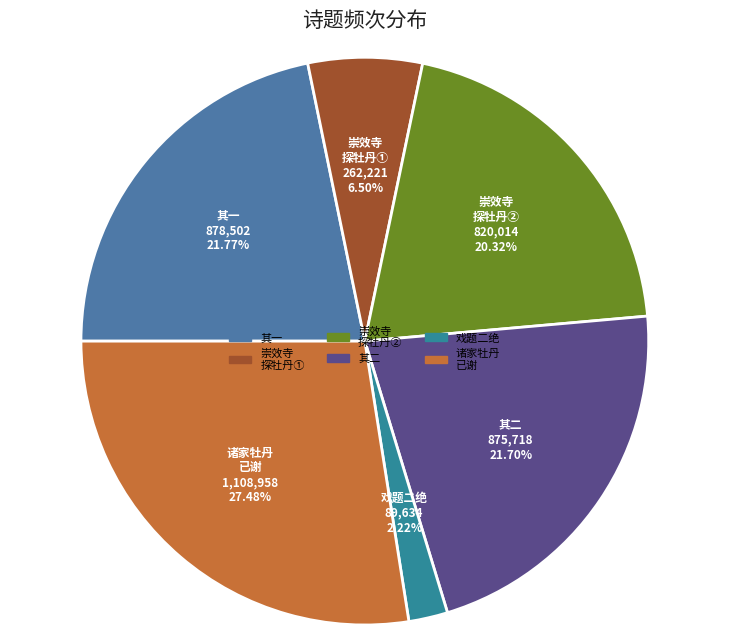

Which has a higher value, 戏题二绝 or 崇效寺 探牡丹②?

崇效寺 探牡丹②